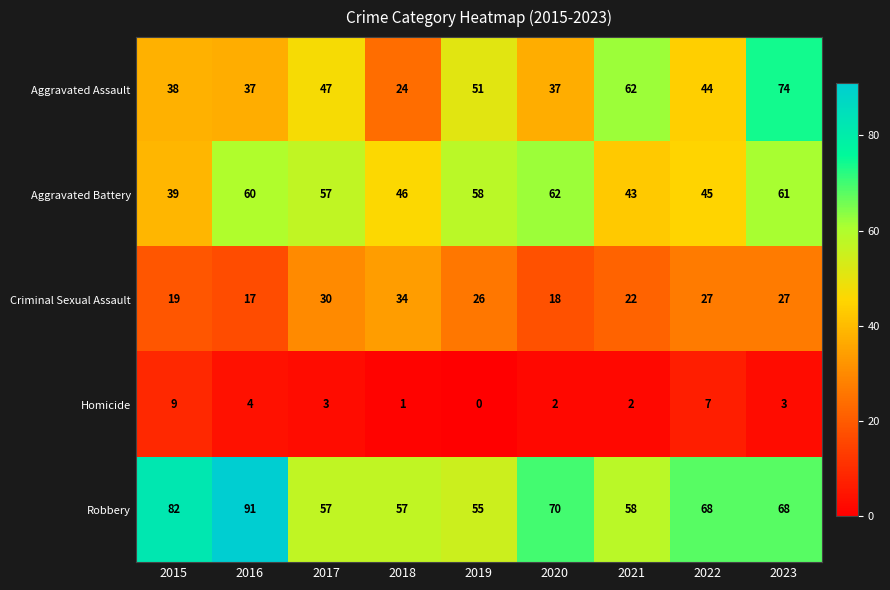

The Robbery series shows 22 at 2019. True or false?

False